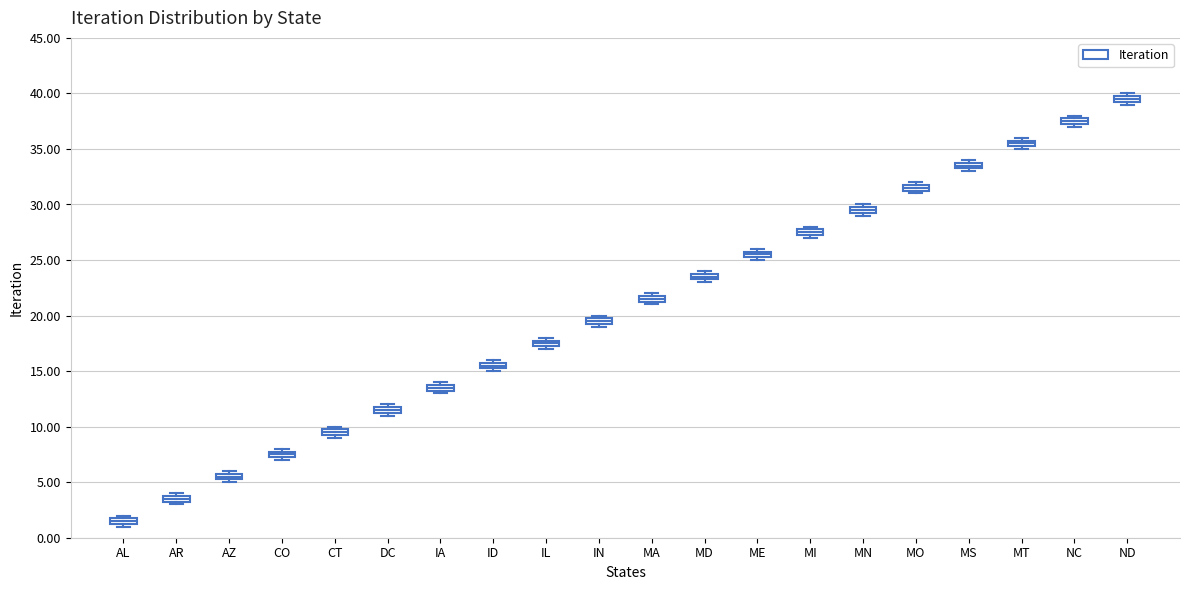

Which box has the highest median line?

ND